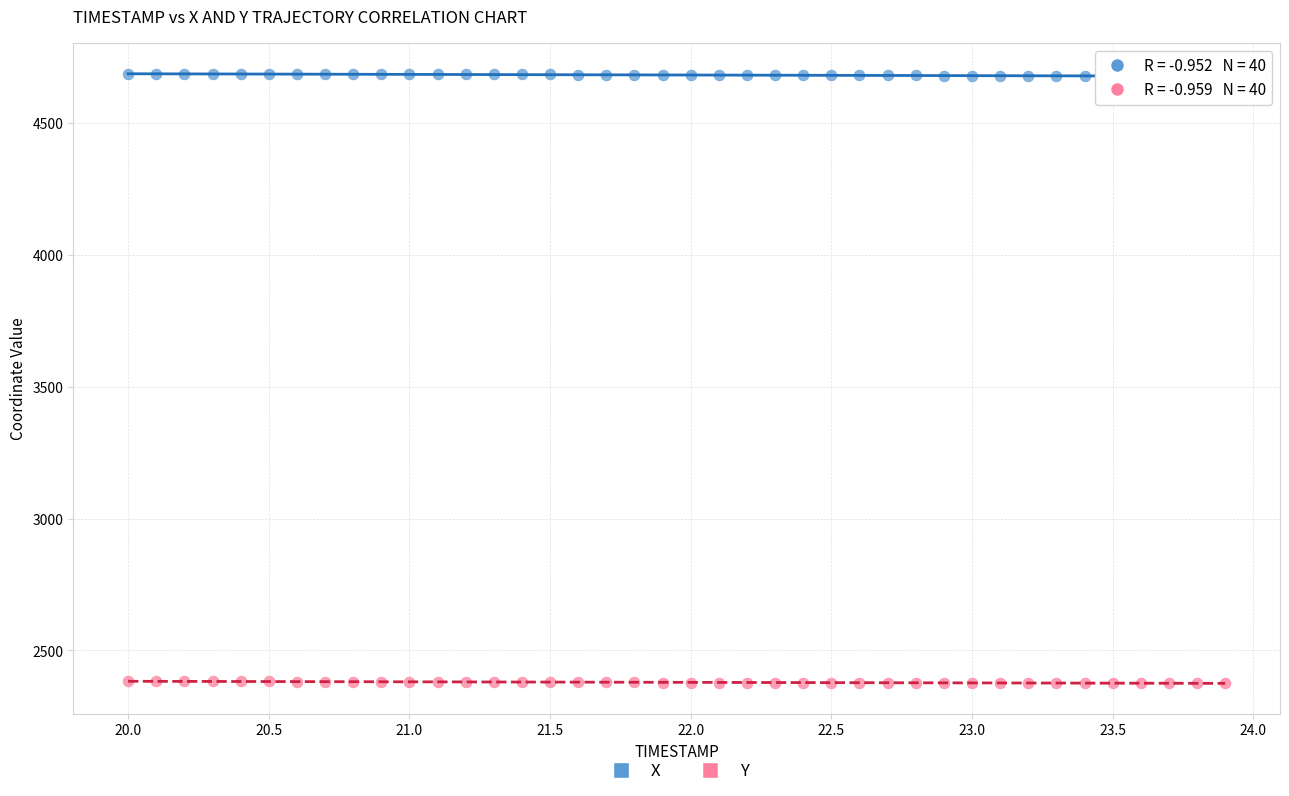

What is the X range (max minus min) for the scatter plot?

3.9